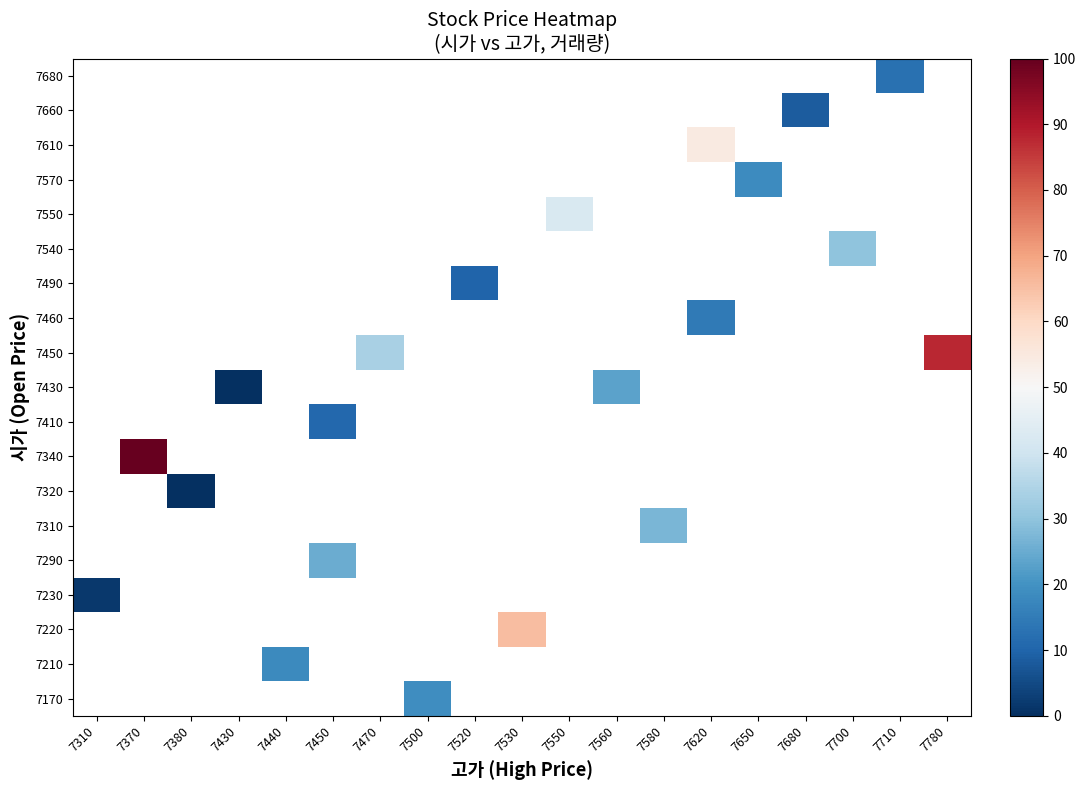

Which label corresponds to the smallest value in the chart?

7430